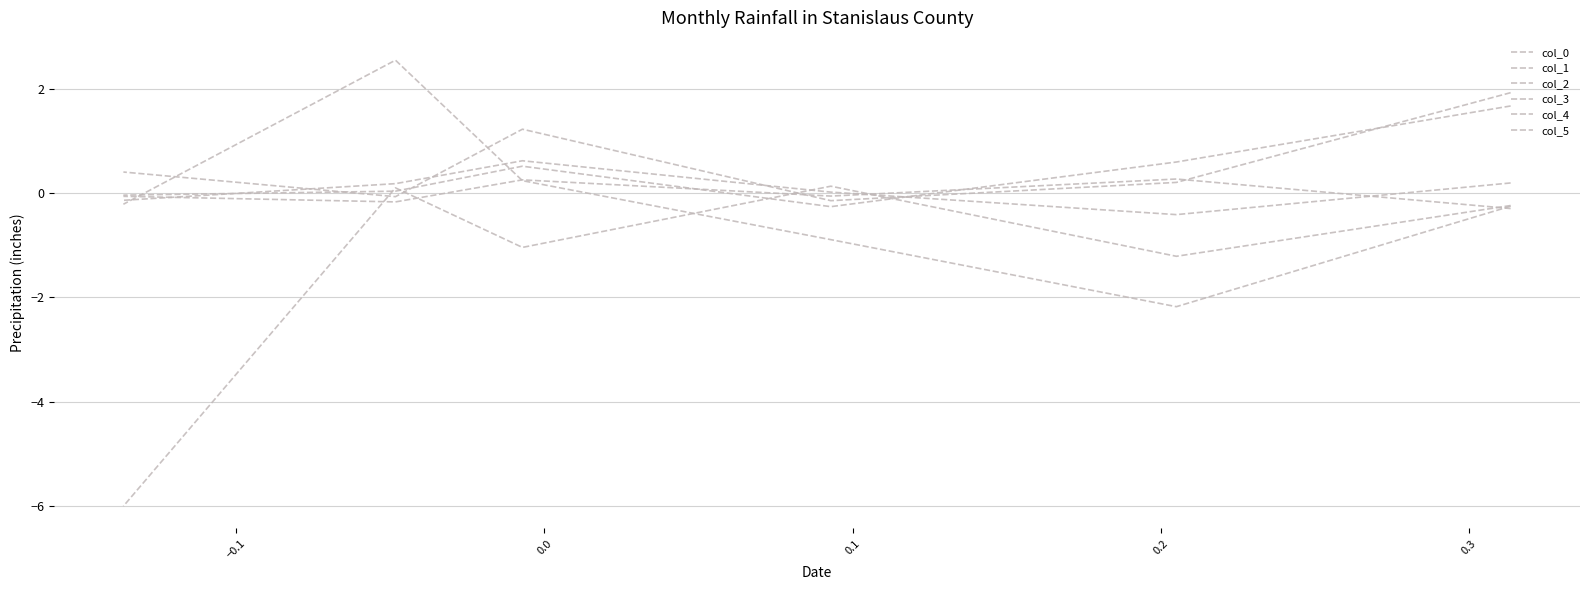

How many times do col_2 and col_0 cross each other?

2